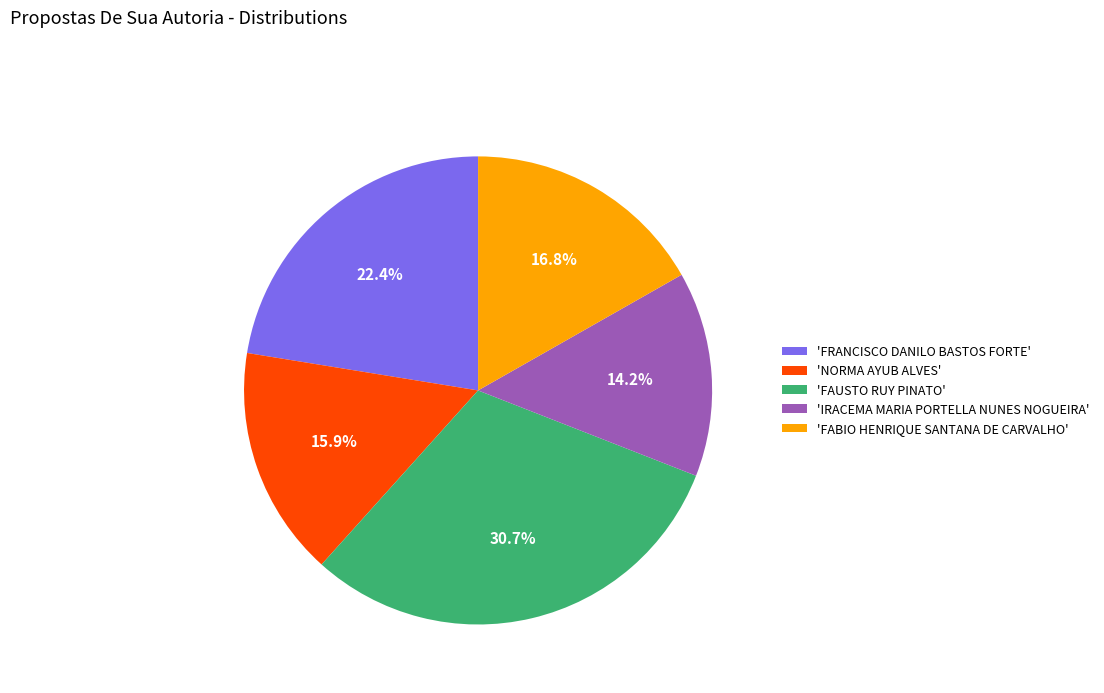

What portion of the pie excludes 'NORMA AYUB ALVES'?

84.1%